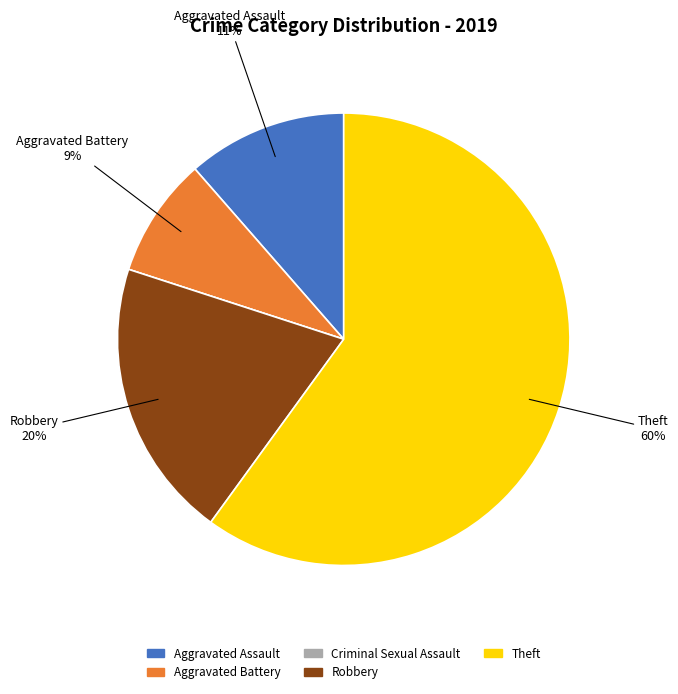

True or false: Aggravated Assault accounts for 11% of the total.

True